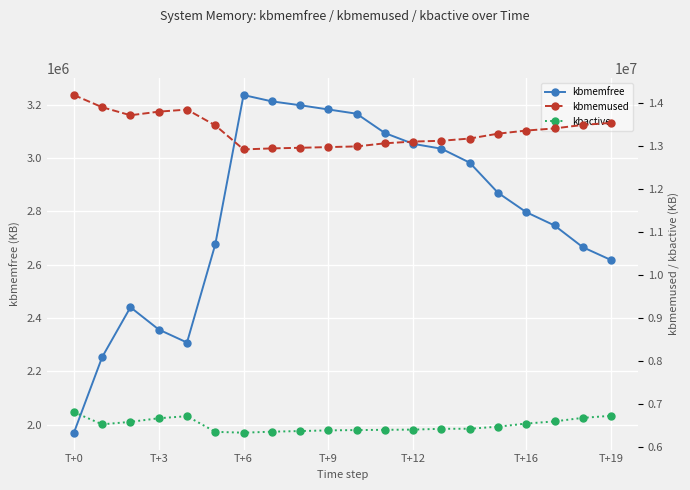

Where is kbmemfree nearest to the value 2603284?

T+19